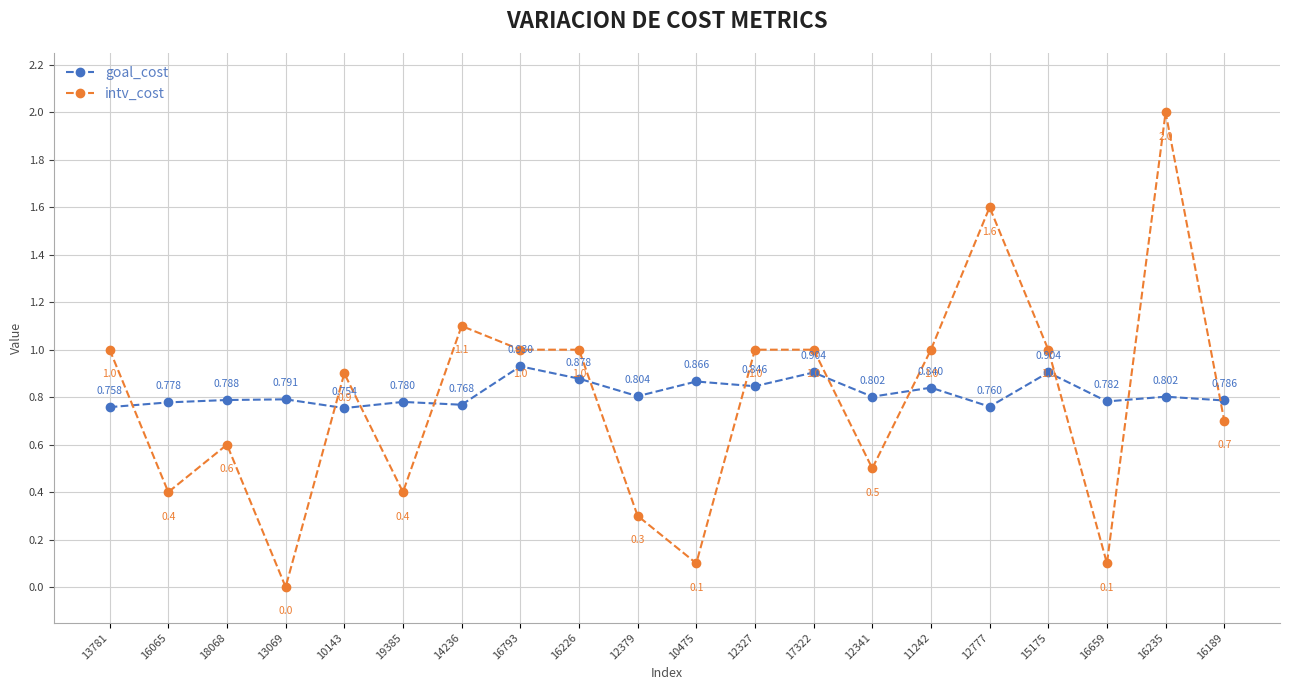

Is the value of goal_cost at 10143 greater than the value of intv_cost at 16226?

No